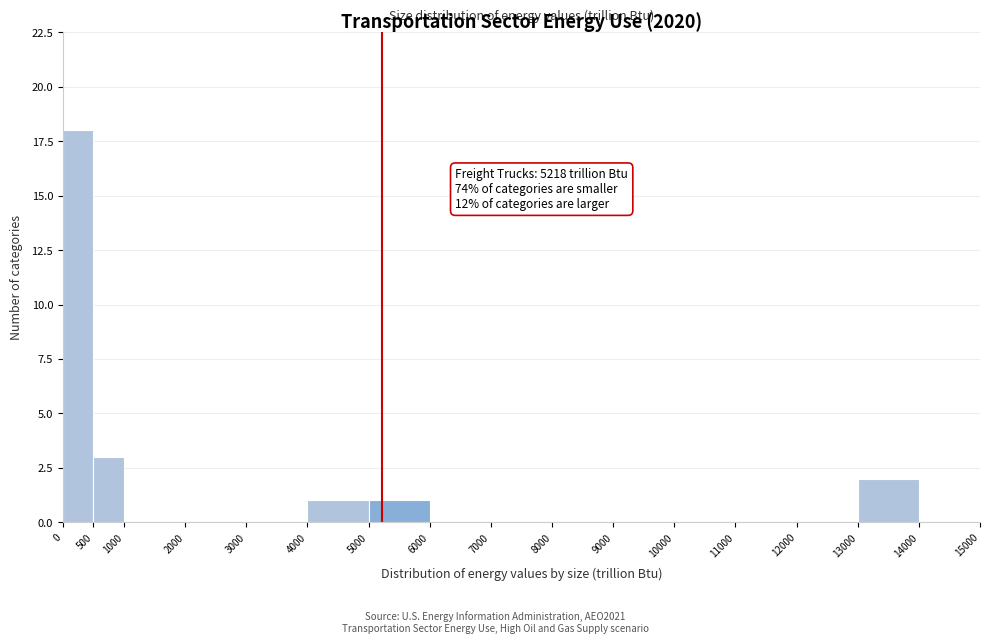

Which range on the x-axis has the tallest bar?

0 to 500